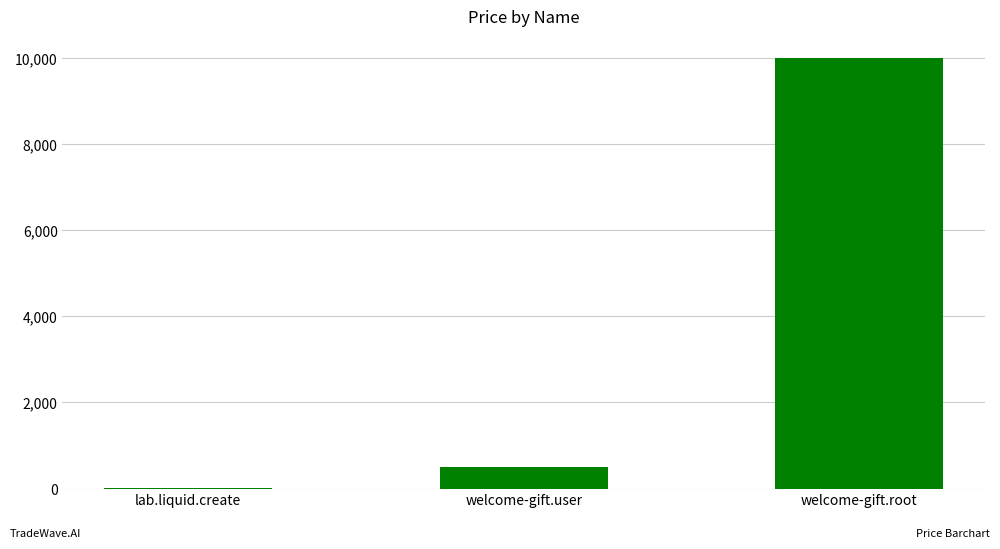

What is the approximate value at welcome-gift.root?

10000